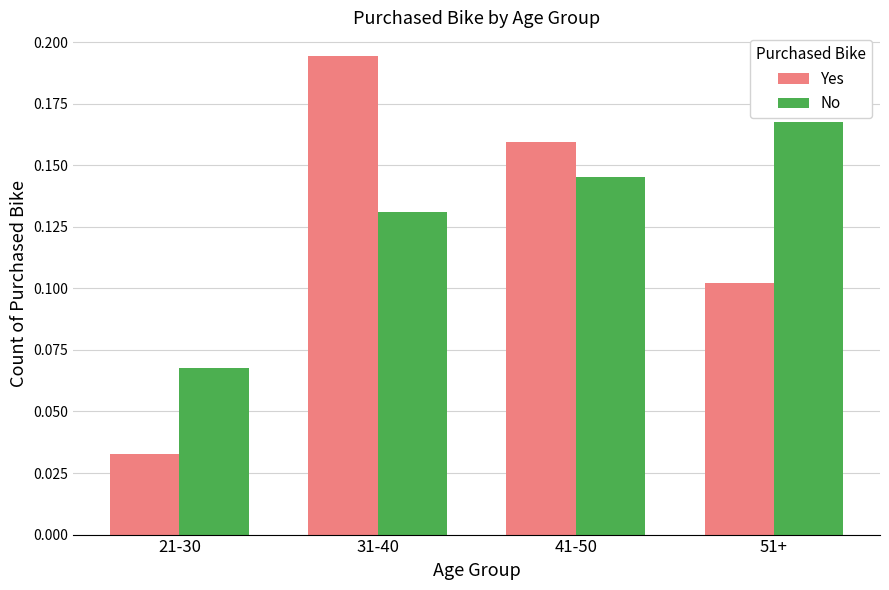

Rank the categories by Yes value from lowest to highest.

21-30, 51+, 41-50, 31-40